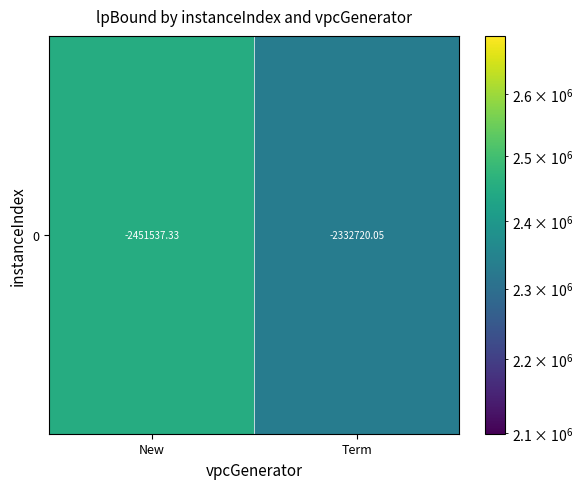

Reading left to right, what are all the values shown in this chart?

2451537.3	2332720.0